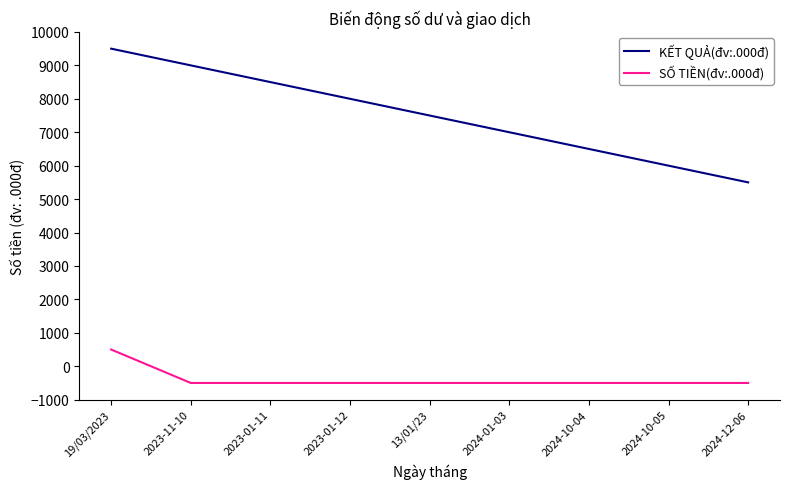

What is the sum of all SỐ TIỀN(đv:.000đ) values?

-3500